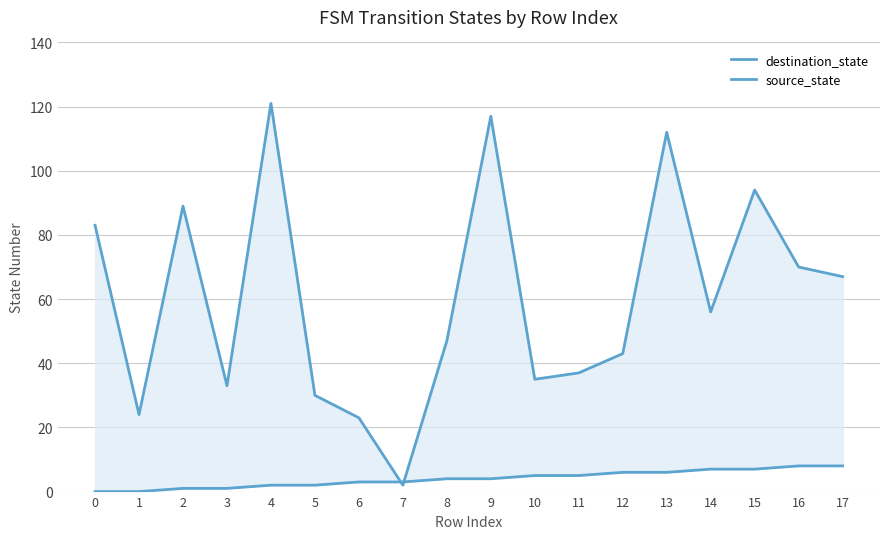

How many data points in source_state are above 4?

8